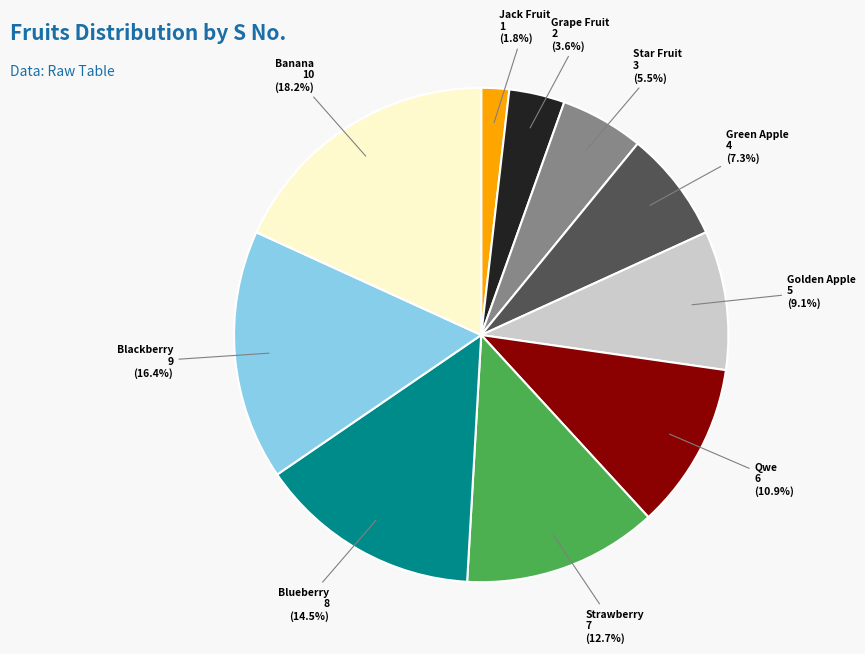

Is there any slice that represents more than half of the pie?

No